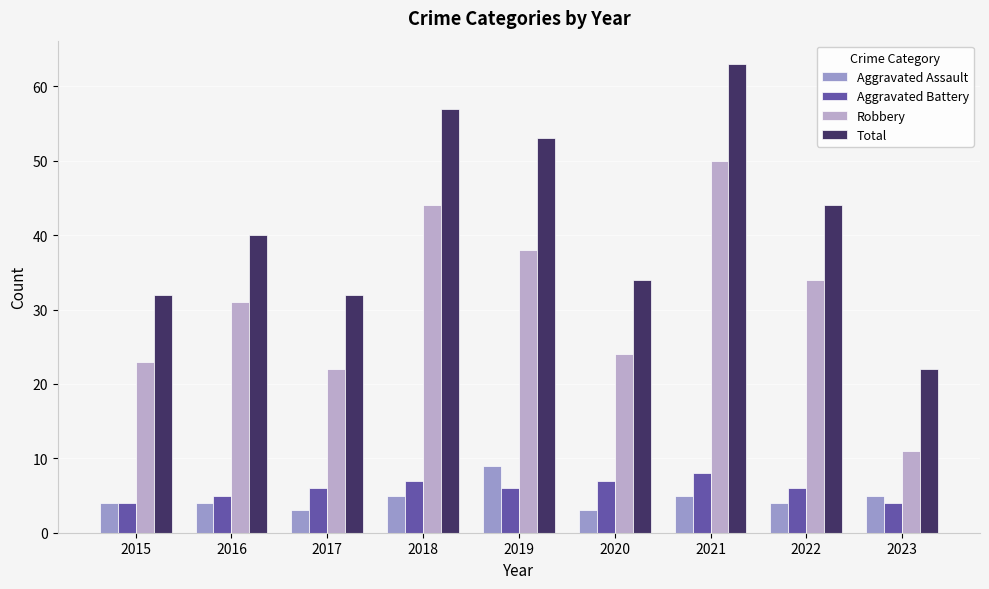

What is the difference between the maximum and minimum values in the Total series?

41